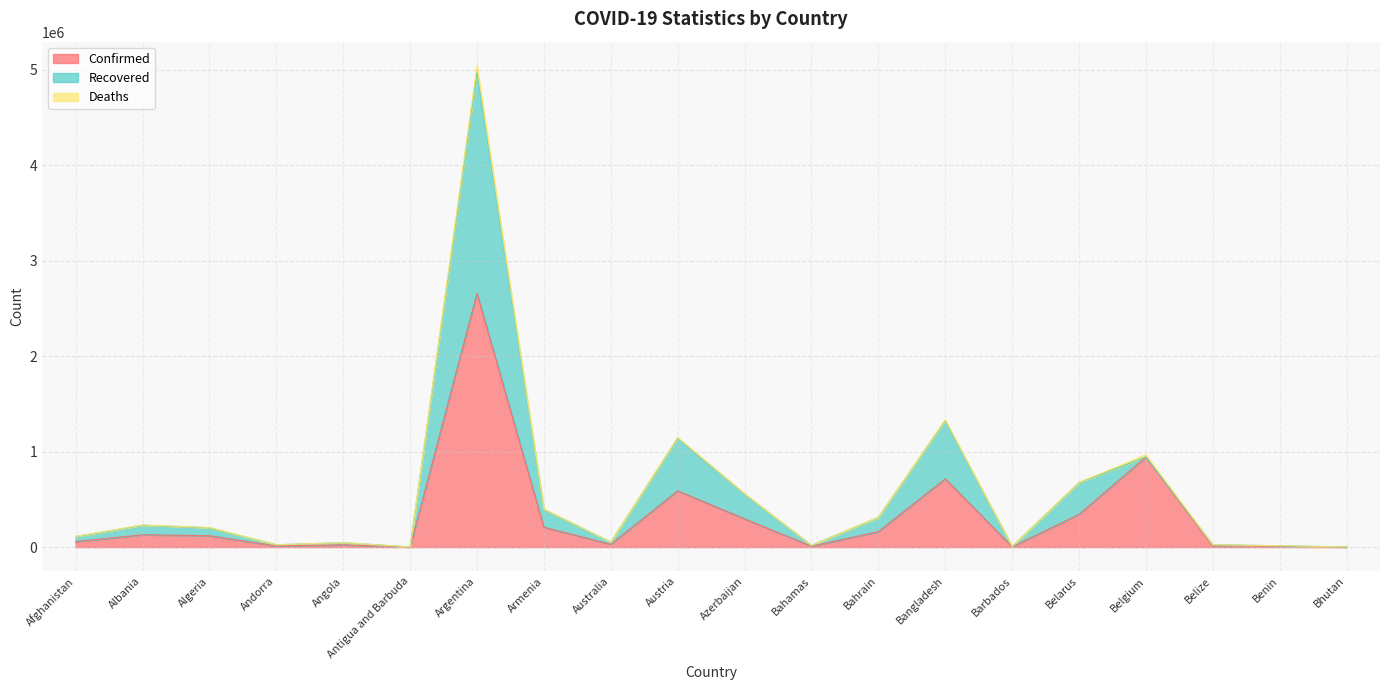

How many categories are shown in the chart?

20